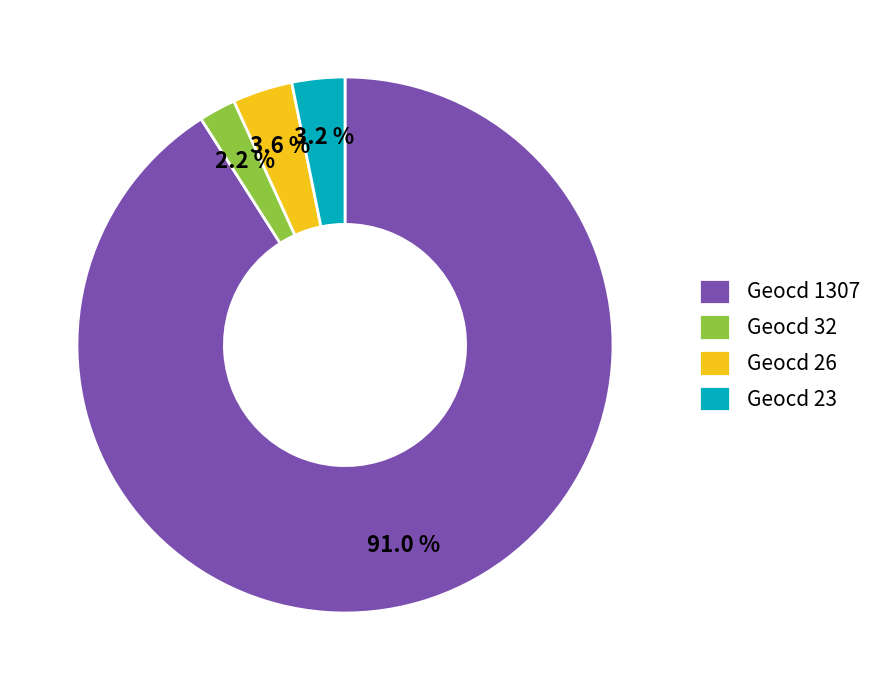

To the nearest percent, what is the difference between the Geocd 32 and Geocd 1307 slice percentages?

89%